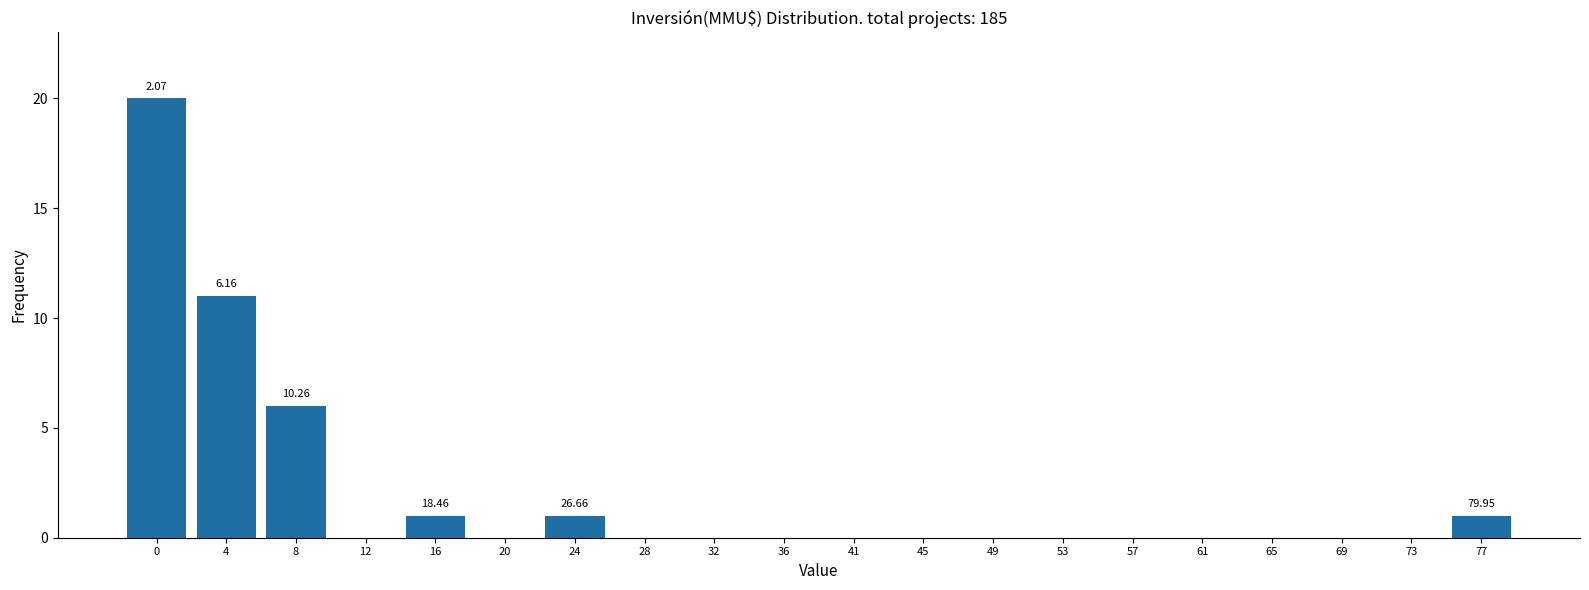

What is the change in value from 12 to 77?

+1